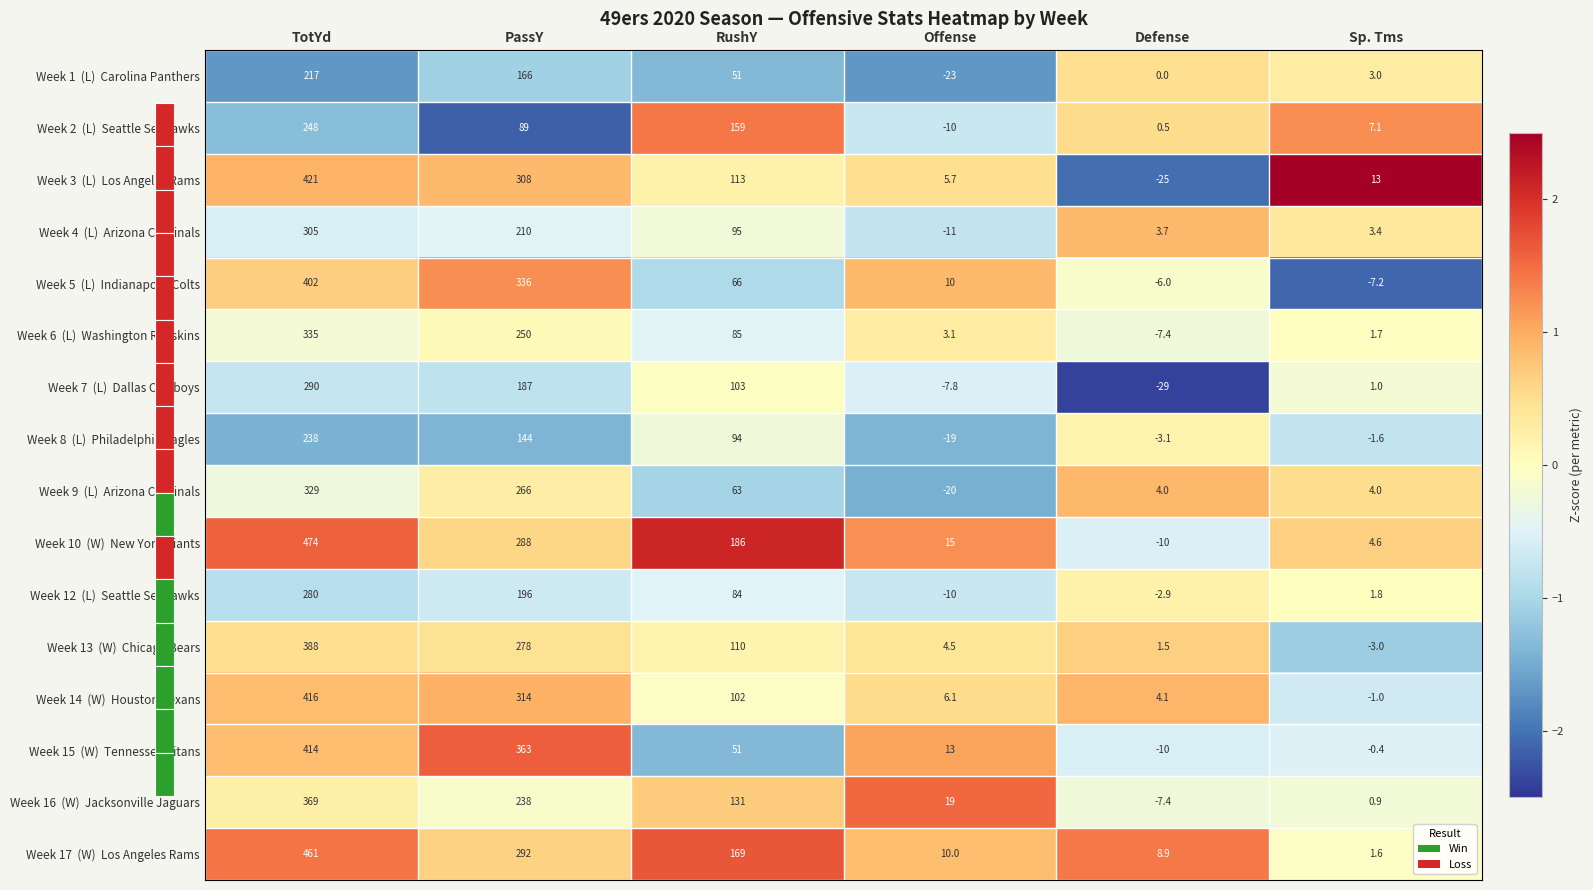

At which category is the sum across all series the highest?

TotYd